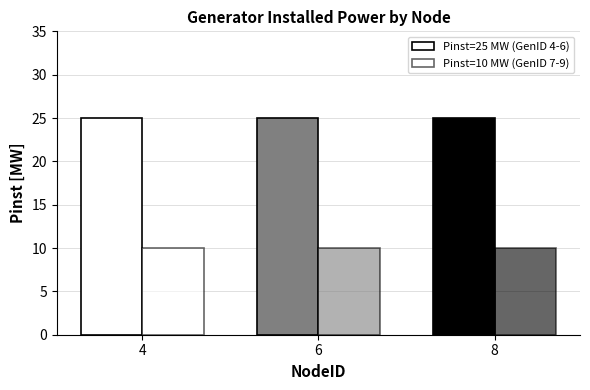

Reading left to right, list all the values displayed in this chart.

Pinst=25 MW (GenID 4-6): 4=25	6=25	8=25
Pinst=10 MW (GenID 7-9): 4=10	6=10	8=10